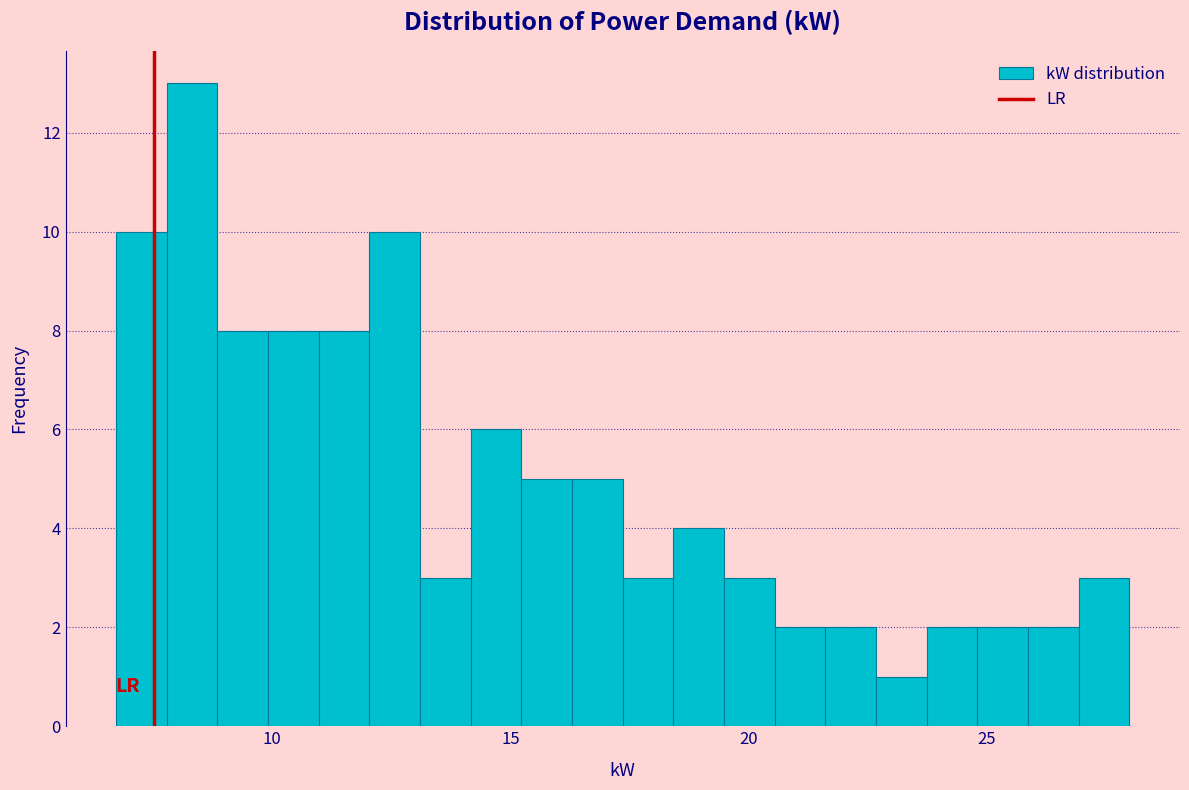

Around what value on the x-axis is the tallest bar? Give the approximate position of its centre, as read against the axis.

8.5